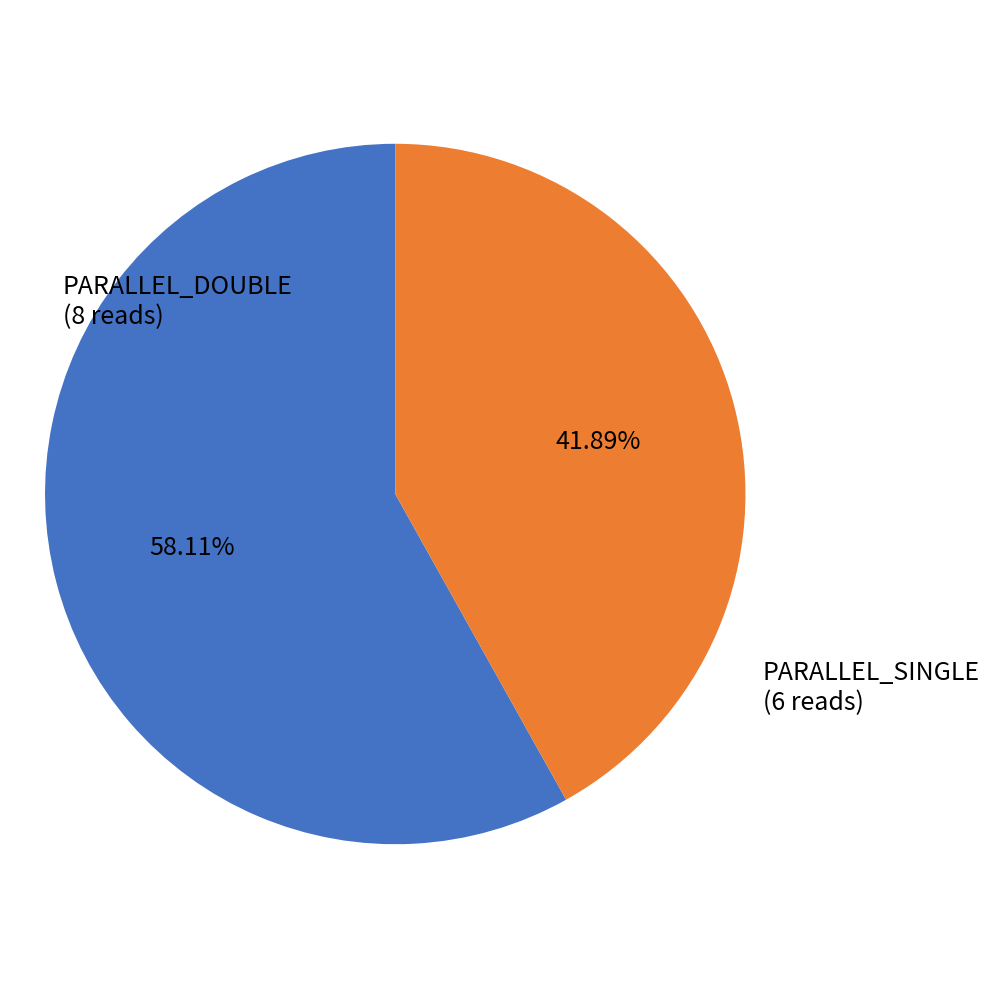

Is there a majority slice in this chart?

Yes